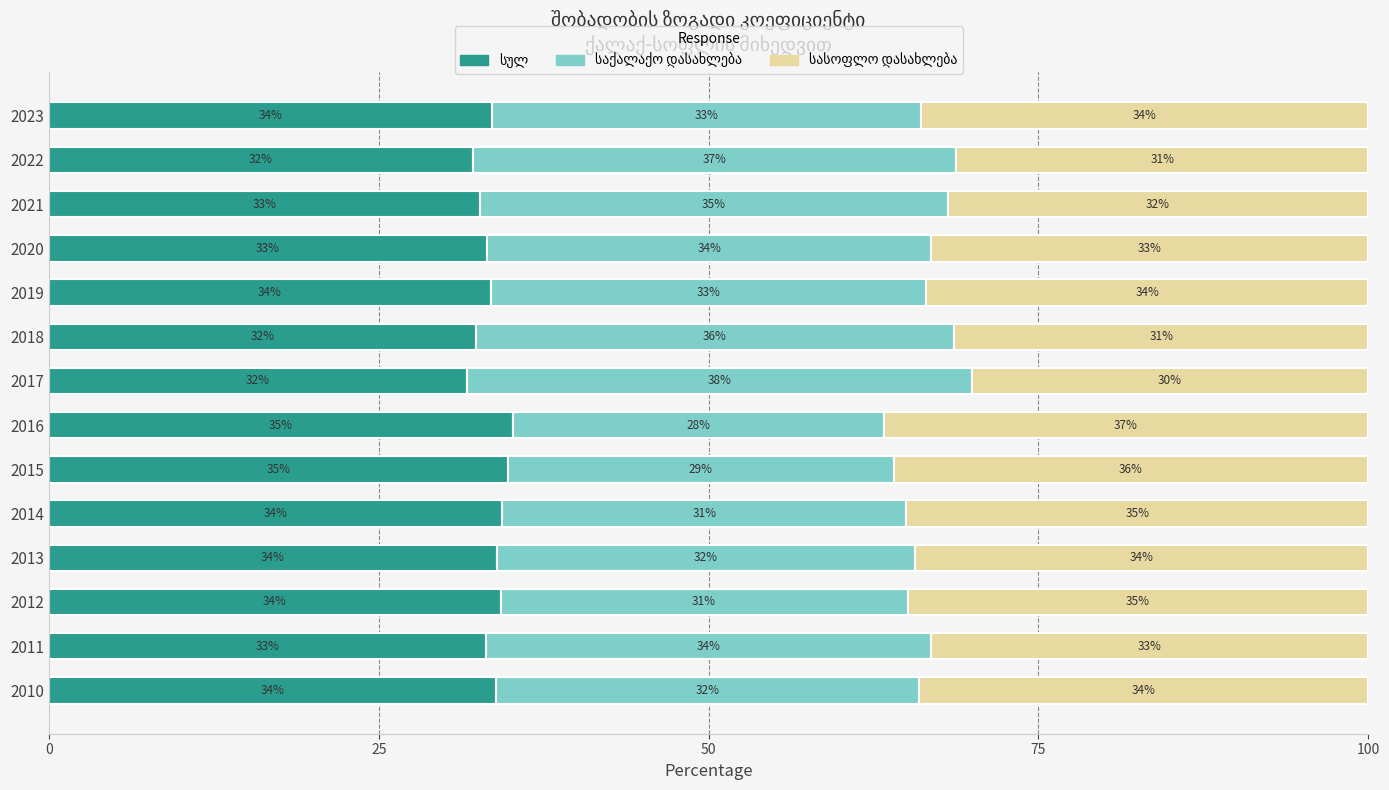

What is the total value across all series at 2017?

100.0